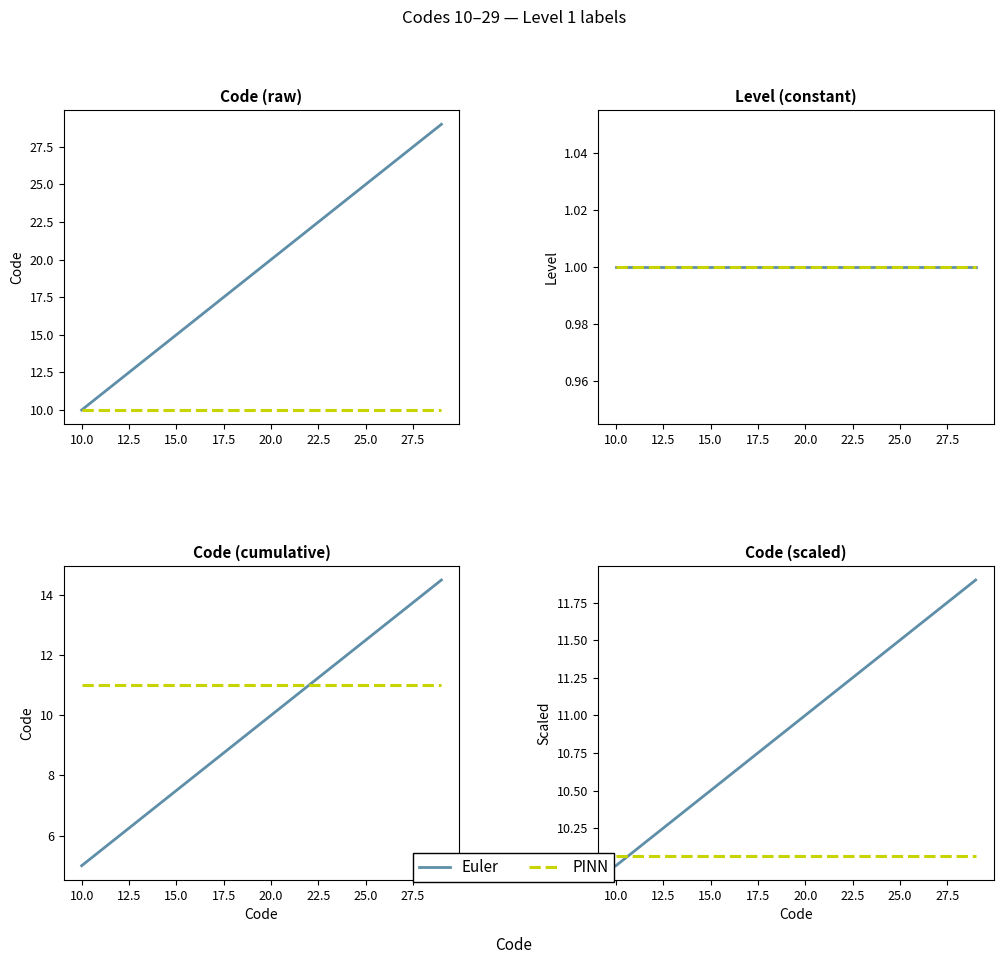

What is the highest value of the PINN series?

10.1